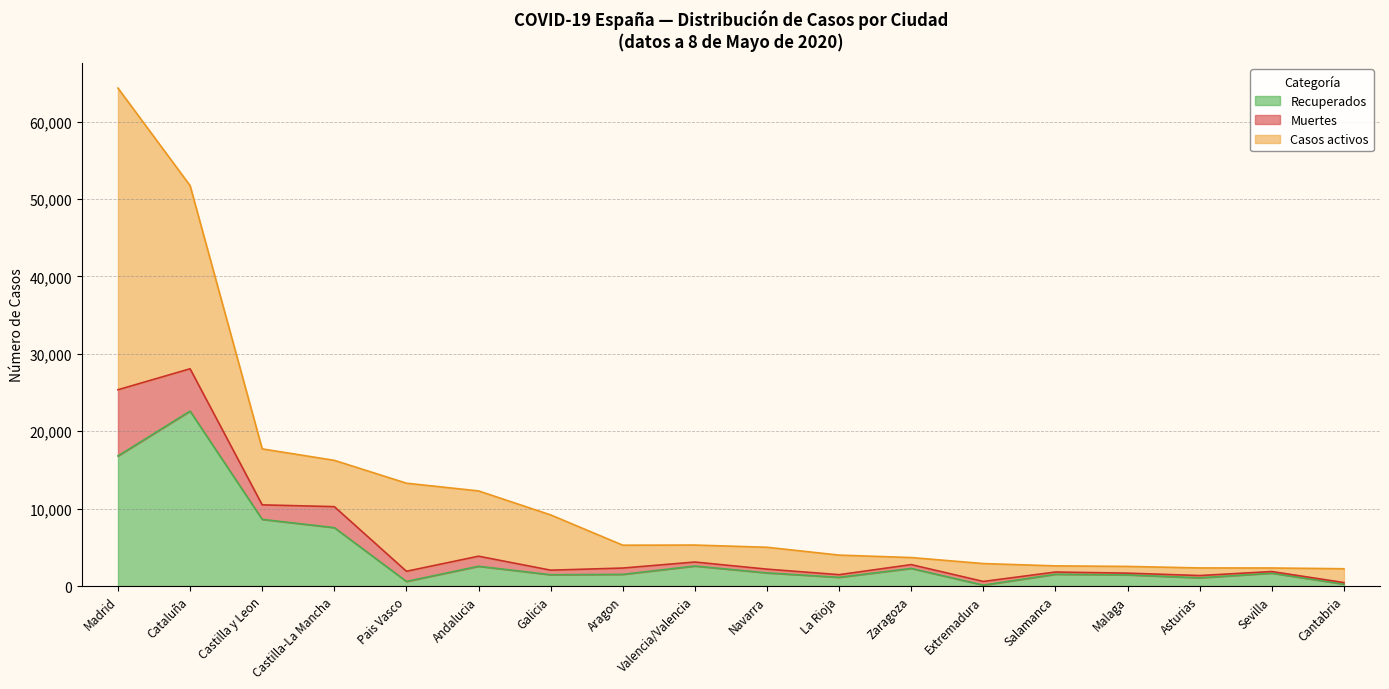

Which category has the highest value in the Recuperados series?

Cataluña